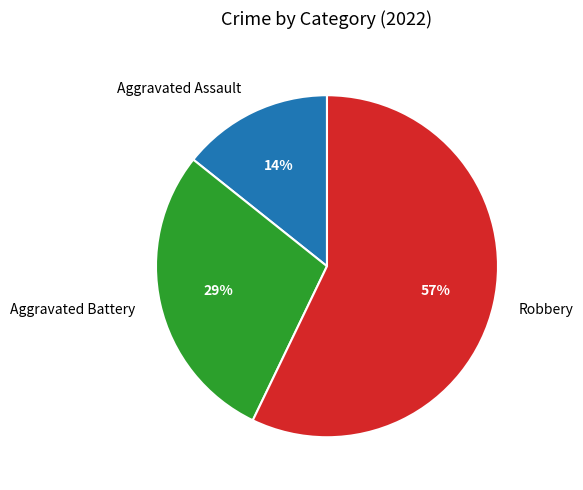

Which category has the smallest portion of the pie?

Aggravated Assault